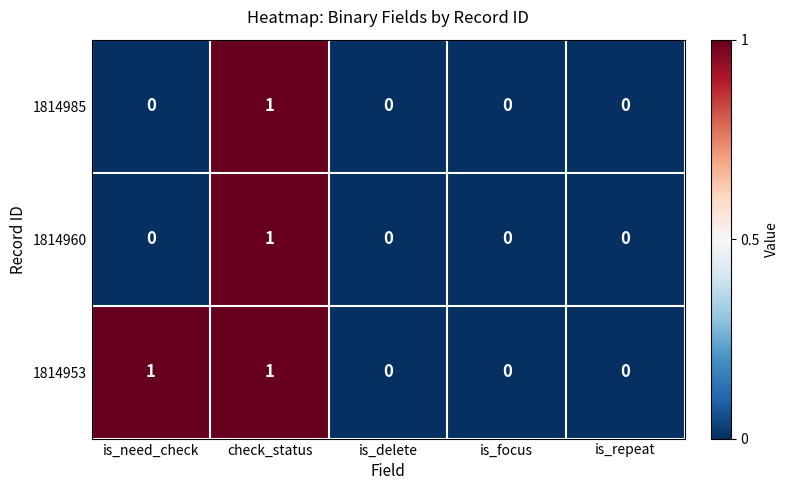

Which category has the highest value in the 1814985 series?

check_status